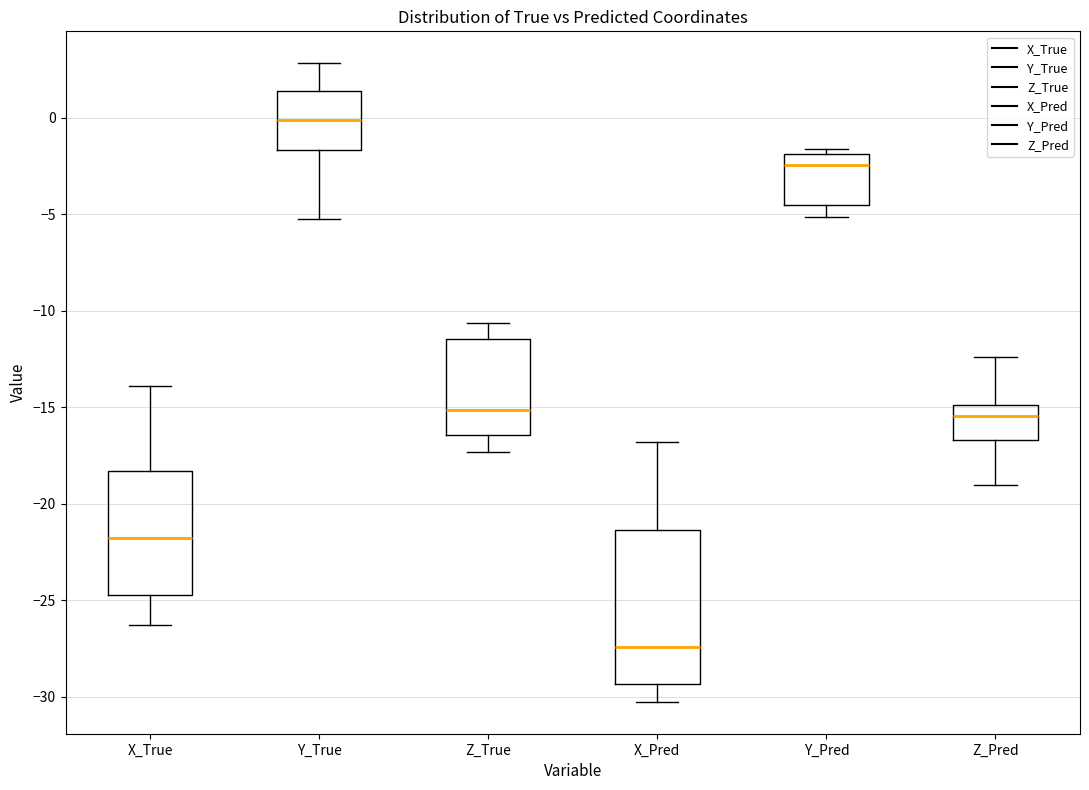

Which box's median line is the lowest?

X_Pred